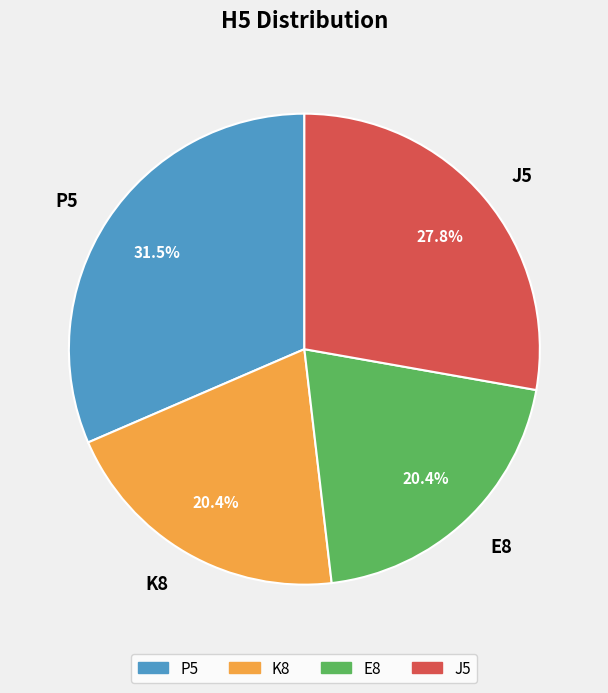

What portion of the pie excludes E8?

79.6%